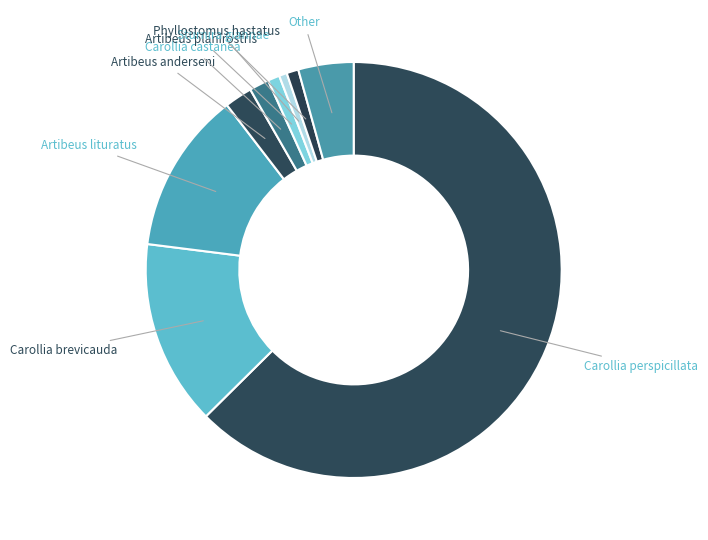

How many slices are in this pie chart?

9